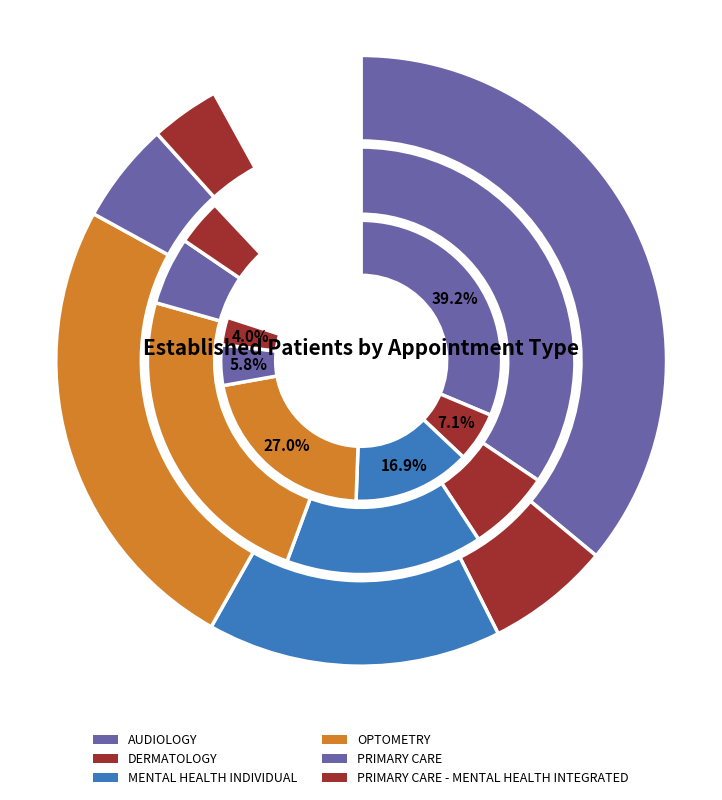

What is the largest slice in the pie chart?

AUDIOLOGY